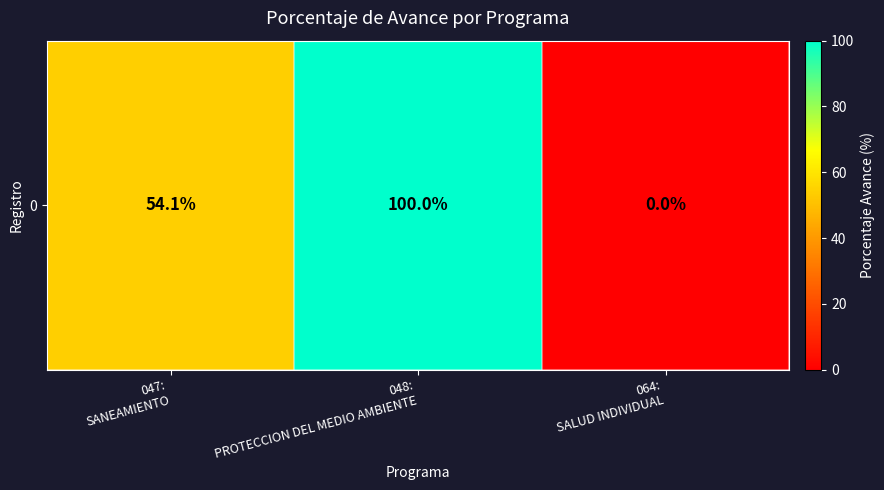

What is the average value?

51.4